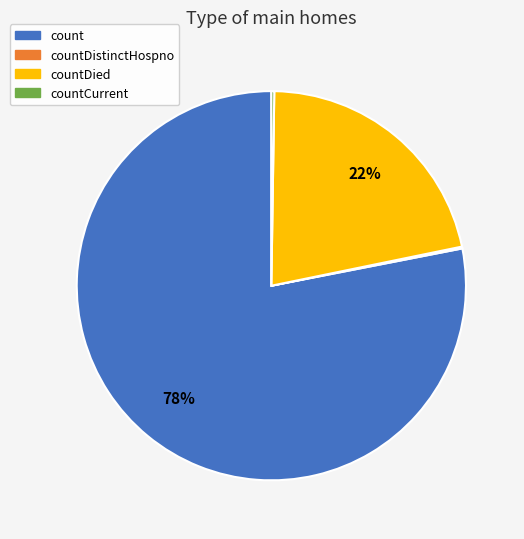

What is the largest slice in the pie chart?

count